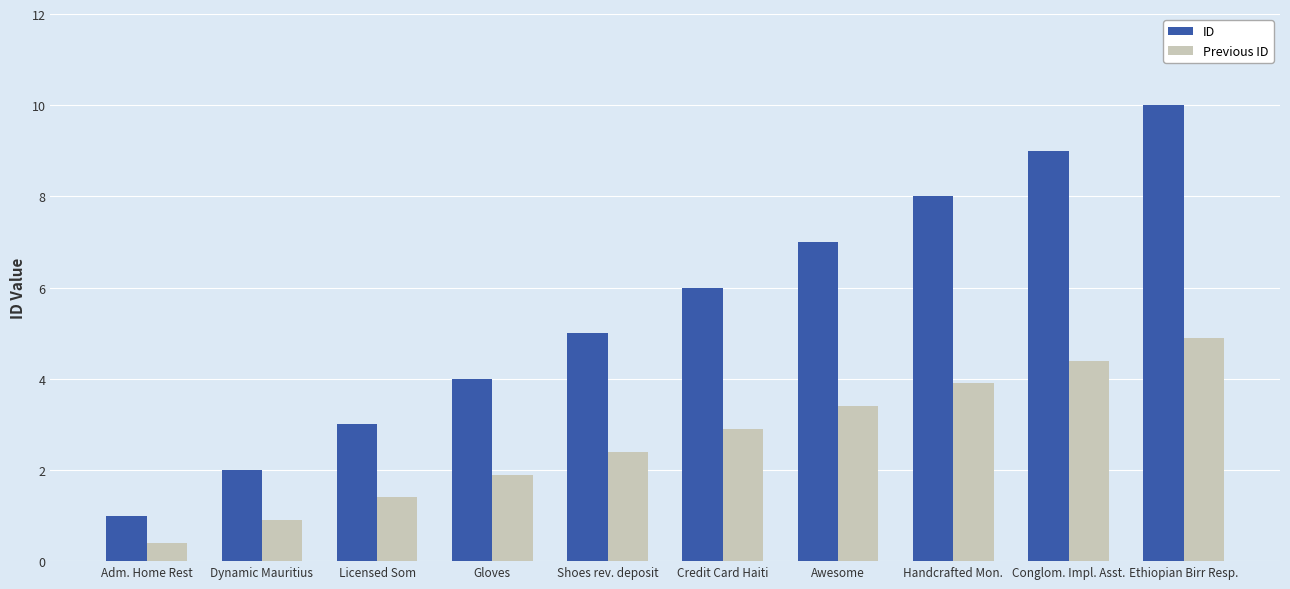

What is the sum of all ID values?

55.0